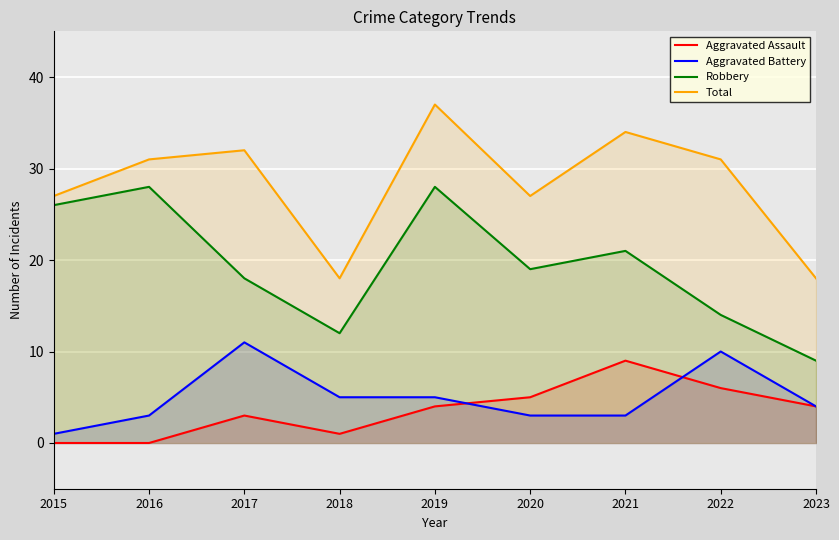

Rank the series by their maximum value, from highest to lowest.

Total, Robbery, Aggravated Battery, Aggravated Assault